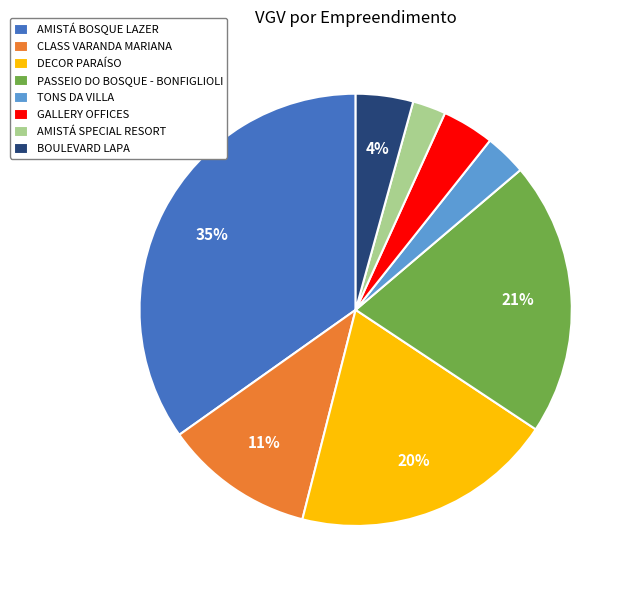

To the nearest percent, what portion does AMISTÁ SPECIAL RESORT represent?

2%